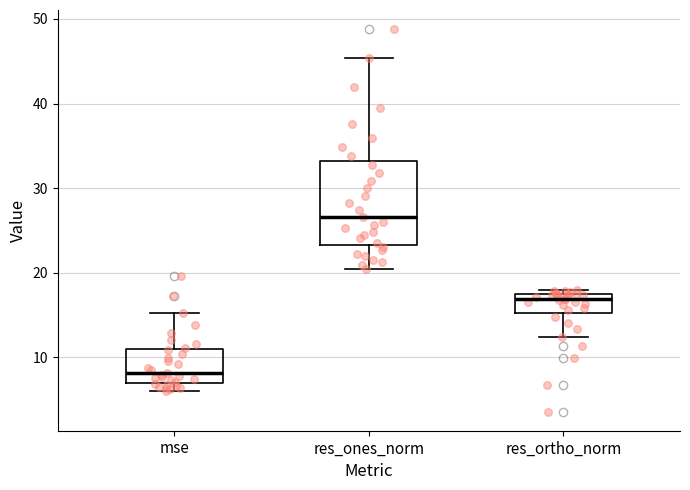

Reading left to right, transcribe this box plot: for each box, give where its median line is, the range the box spans, and where its two whiskers end, as read against the y-axis. The values are not printed on the chart, so give them approximately, as read against the axis.

mse: median 8, box 7 to 11, whiskers 6 to 15
res_ones_norm: median 27, box 23 to 33, whiskers 20 to 45
res_ortho_norm: median 17 (just below the box's upper edge), box 15 to 17, whiskers 12 to 18